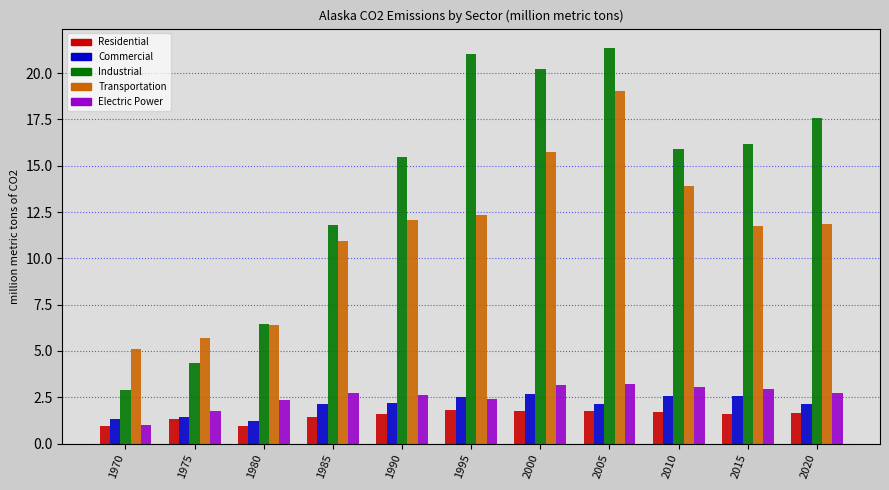

Which series has the widest spread of values?

Industrial